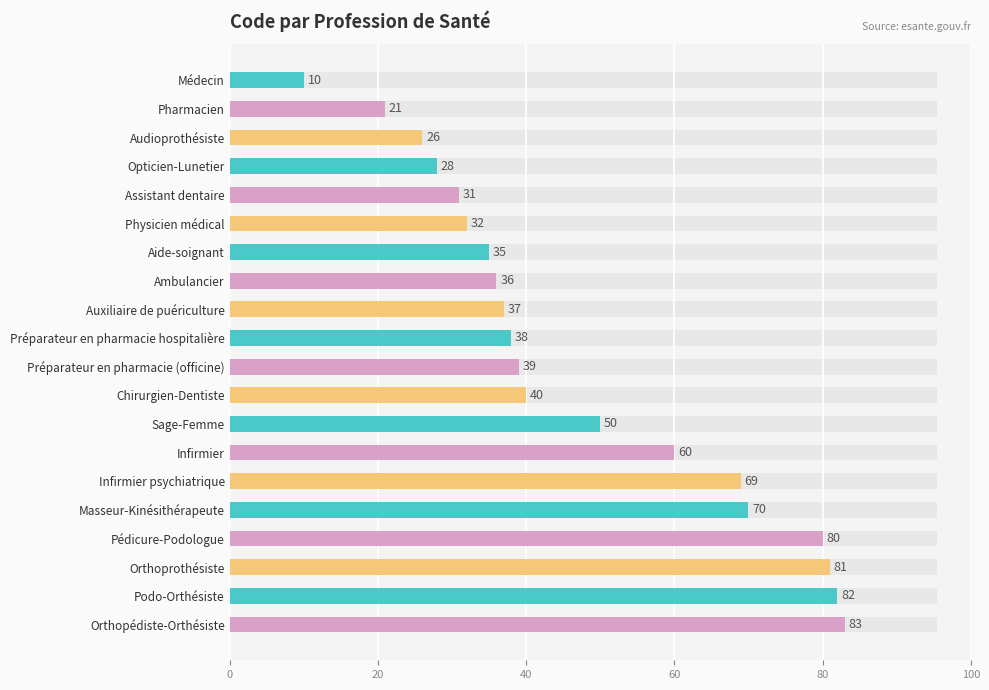

What is the maximum value shown in the chart?

83